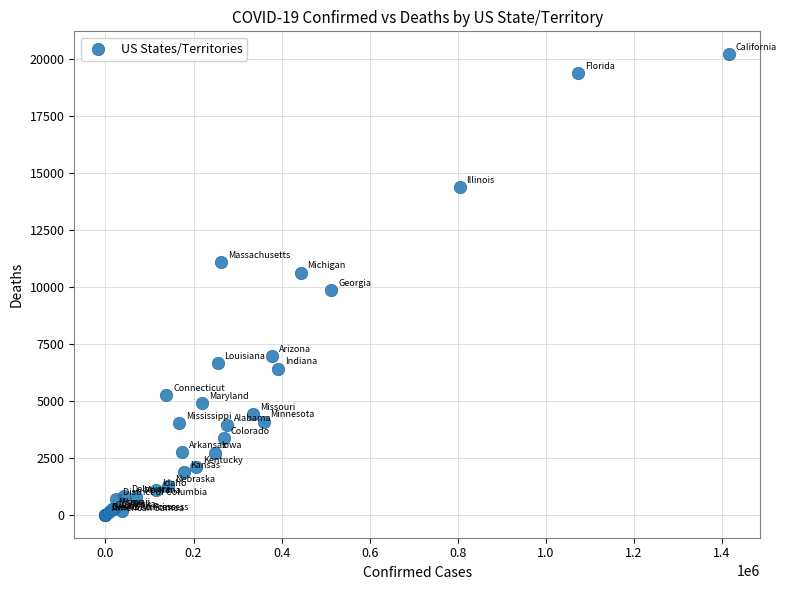

What Y value in the scatter plot is closest to 10102?

9873